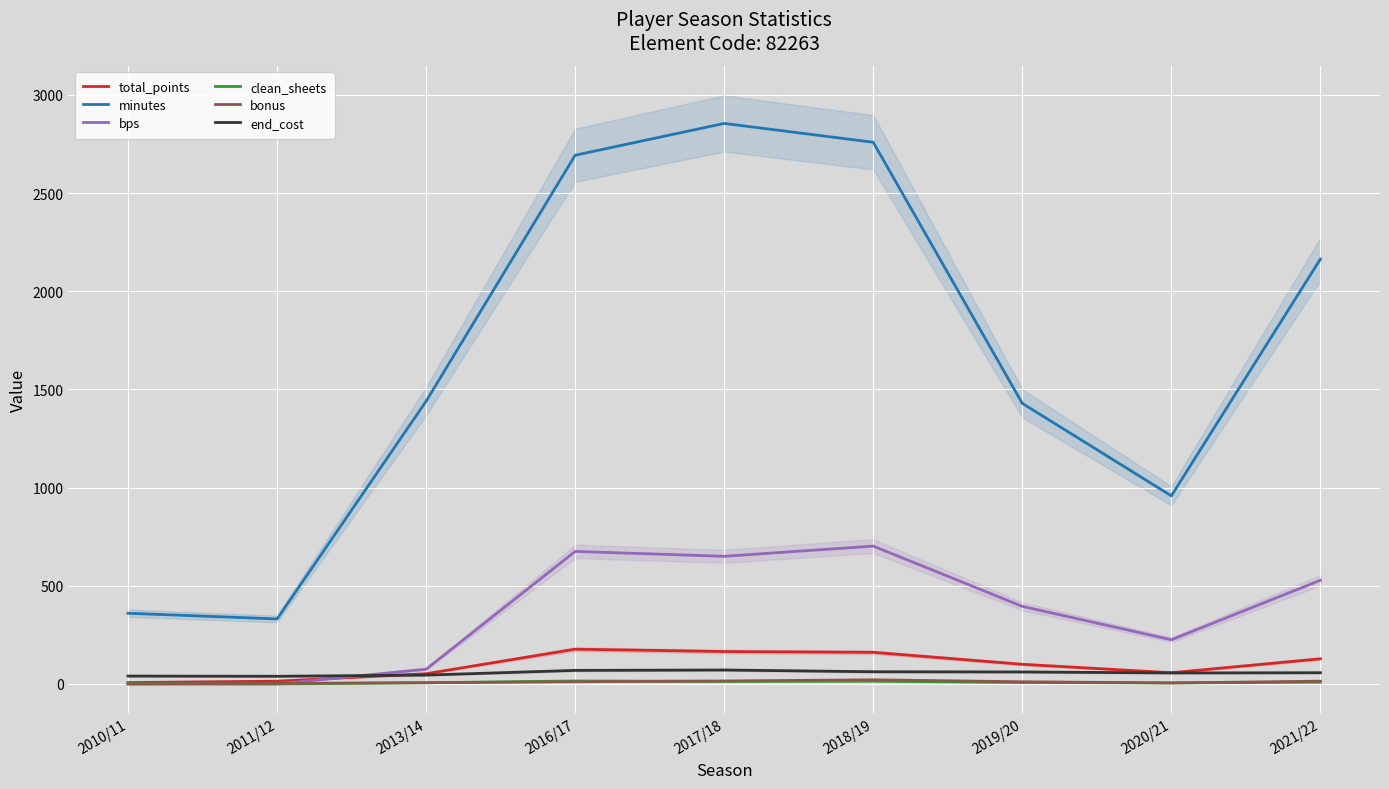

What is the sum of all clean_sheets values?

70